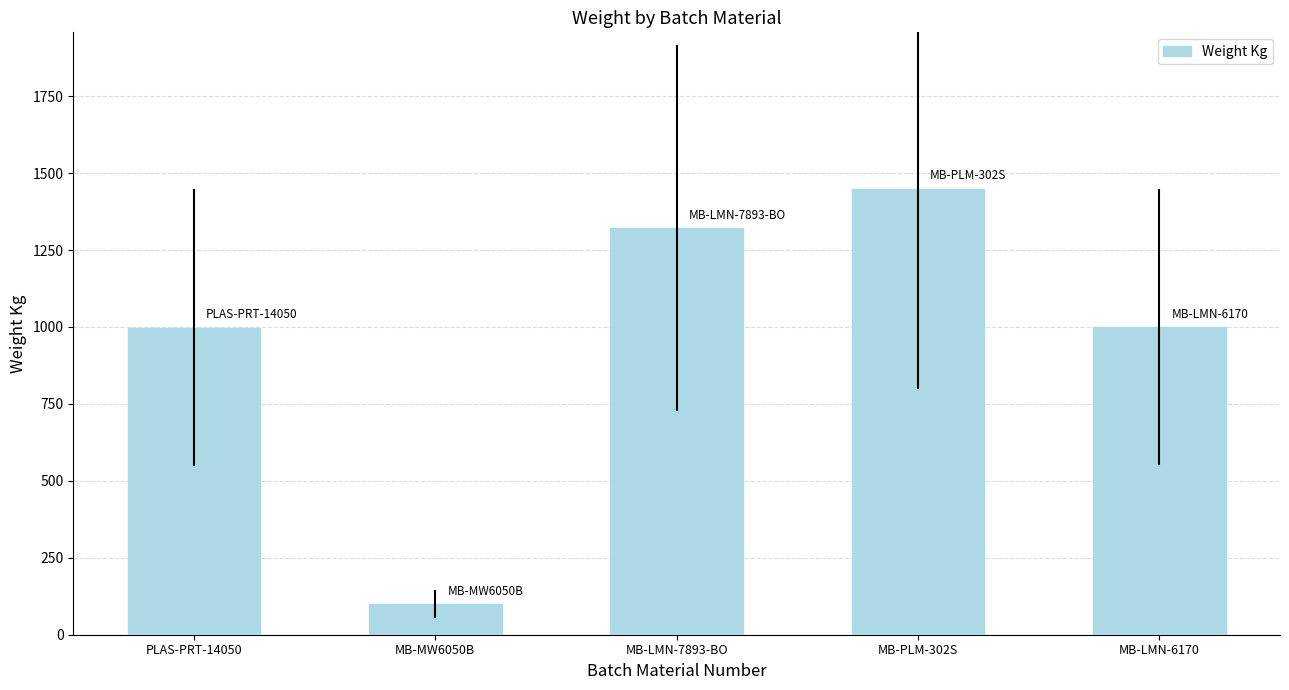

What is the approximate value at MB-LMN-6170, to the nearest 10?

1000